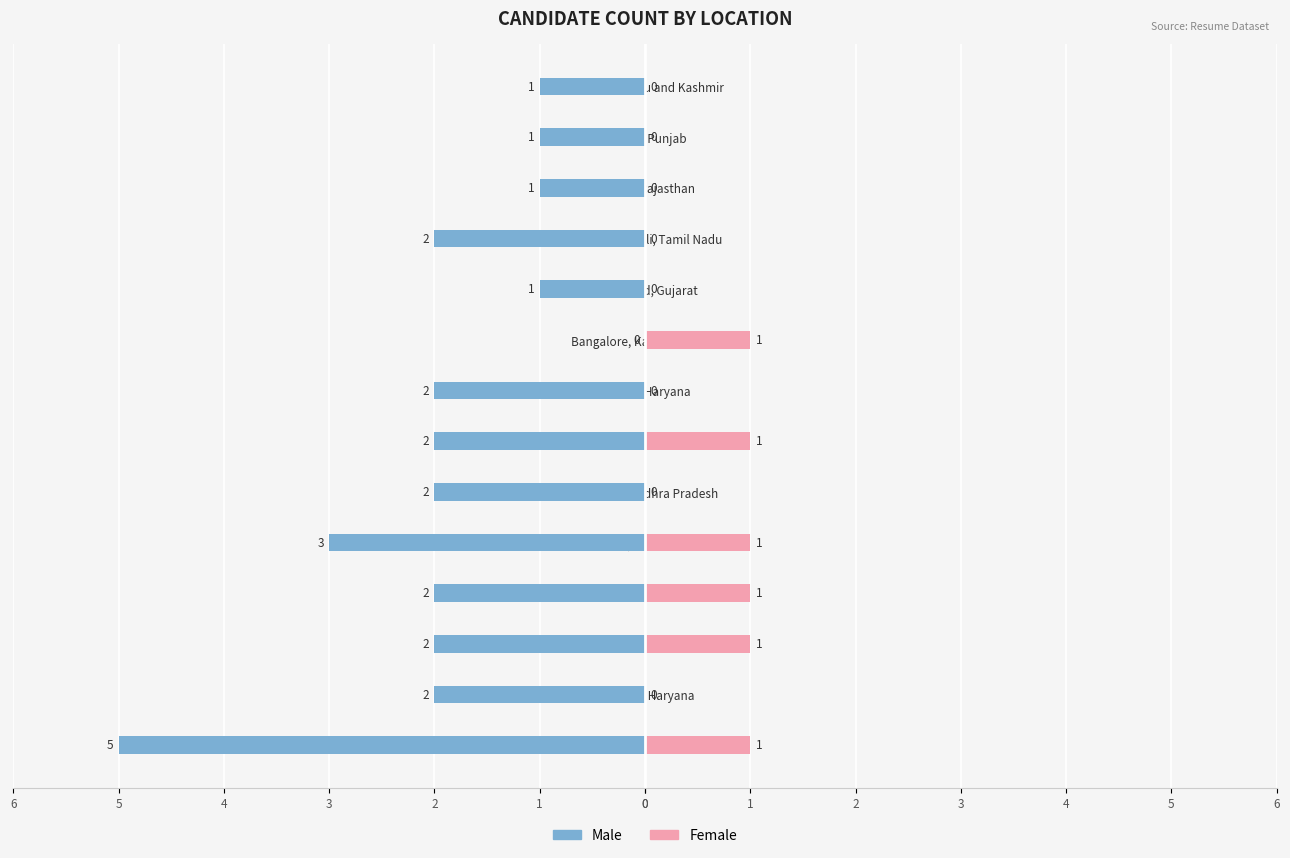

What is the value of the Female bar at the 10th from the left?

1